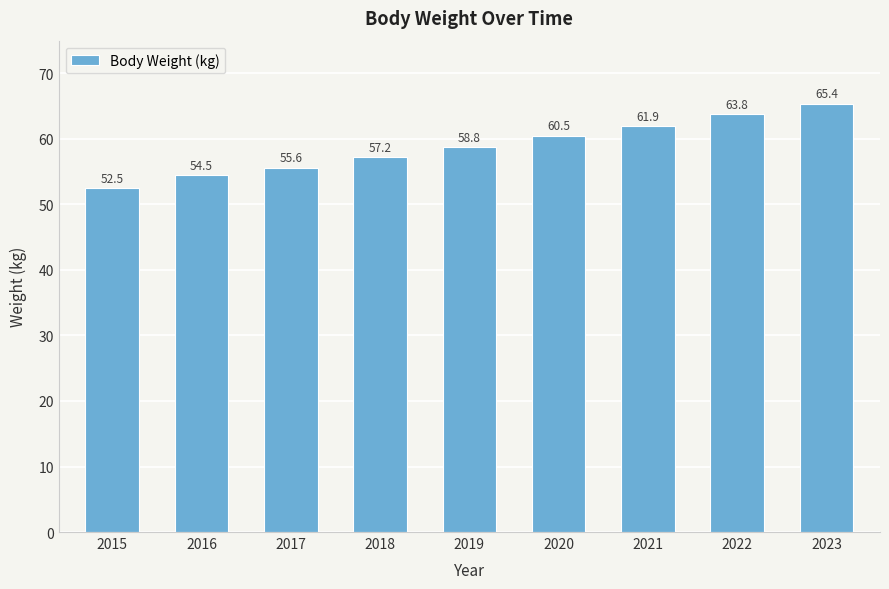

What is the approximate value at 2022?

63.8